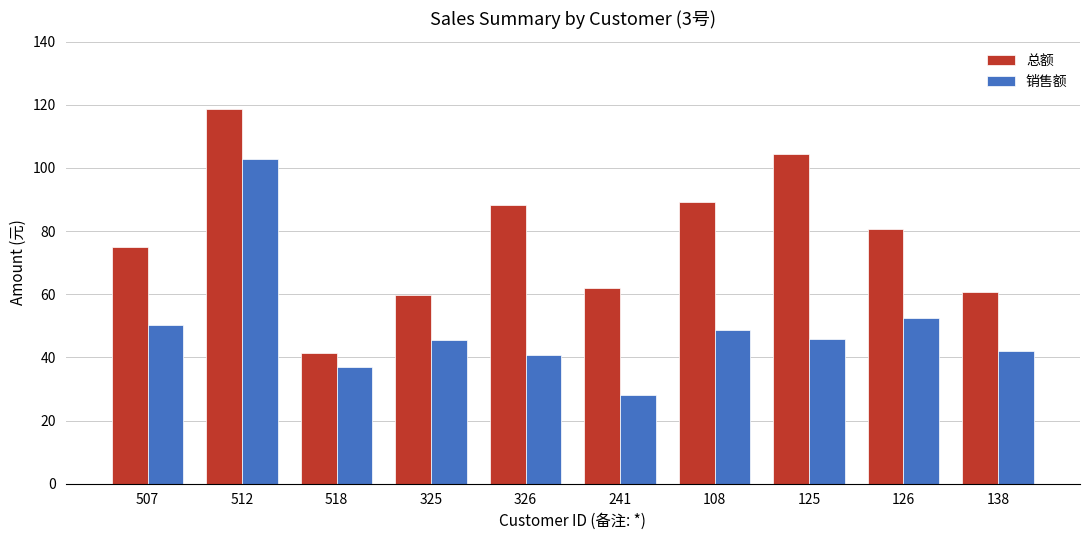

Rank the series at 512 from lowest to highest value.

销售额, 总额